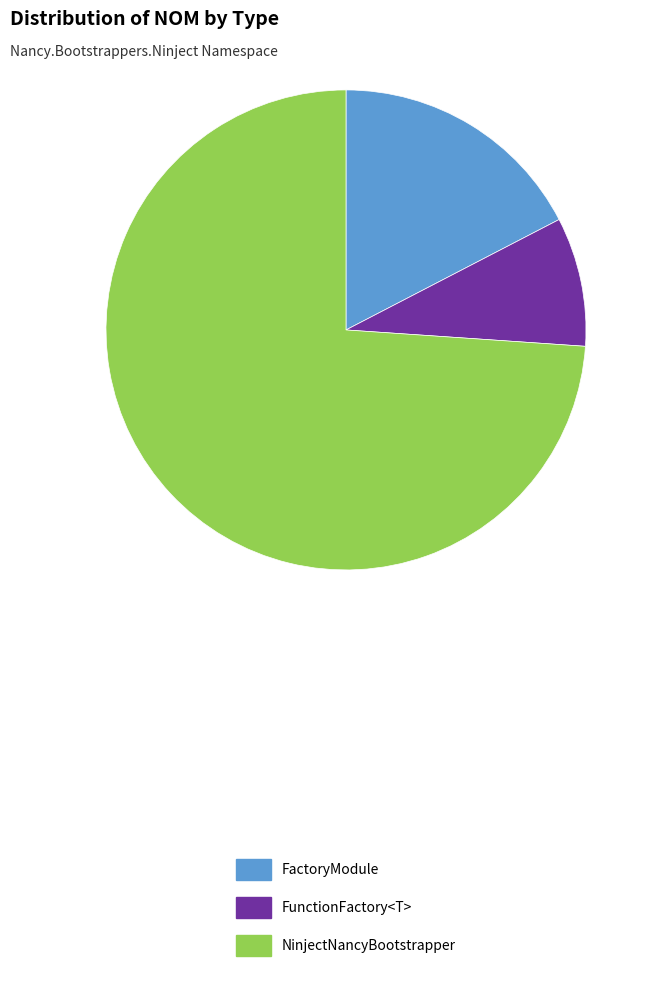

Rank the categories by value from lowest to highest.

FunctionFactory<T>, FactoryModule, NinjectNancyBootstrapper